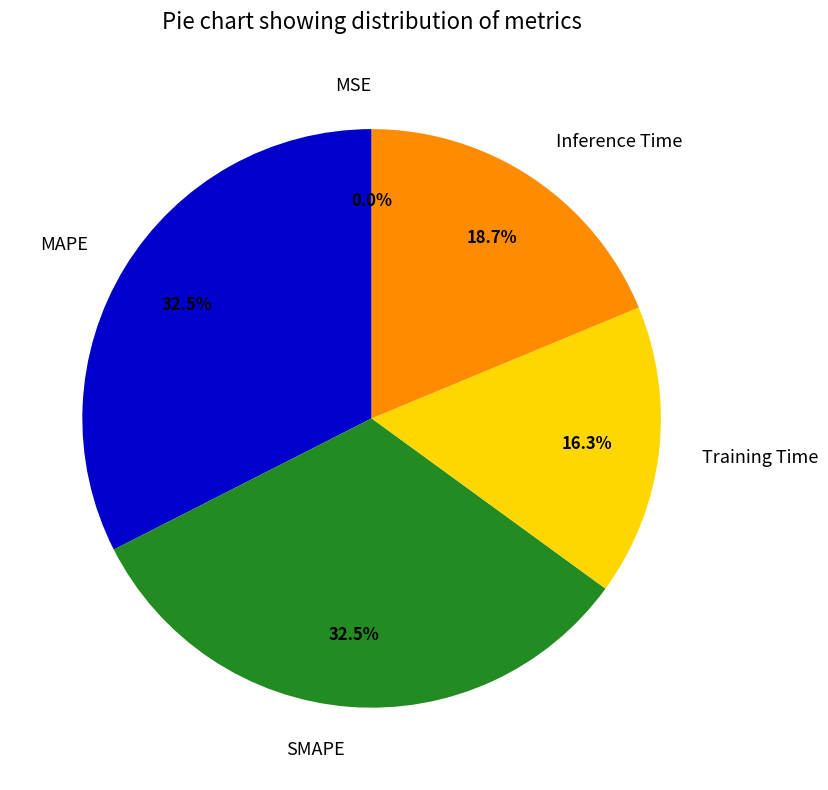

Between Training Time and MAPE, which is larger?

MAPE